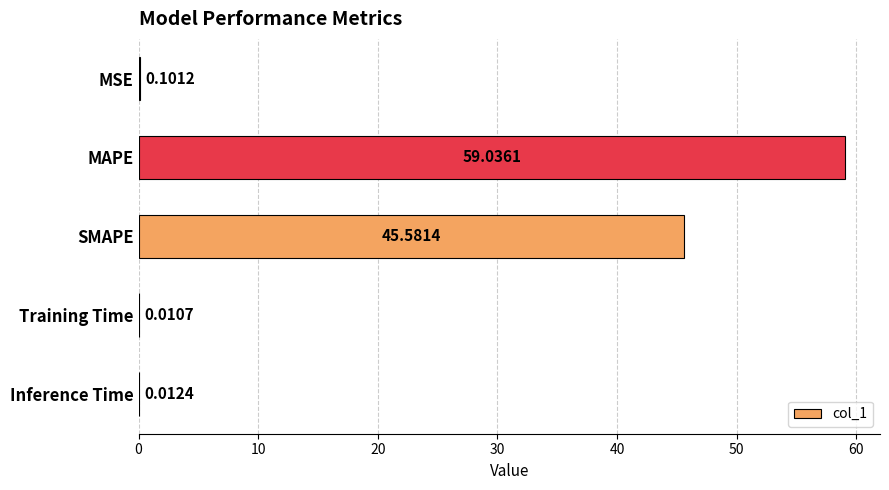

At which label is the value closest to 29?

SMAPE